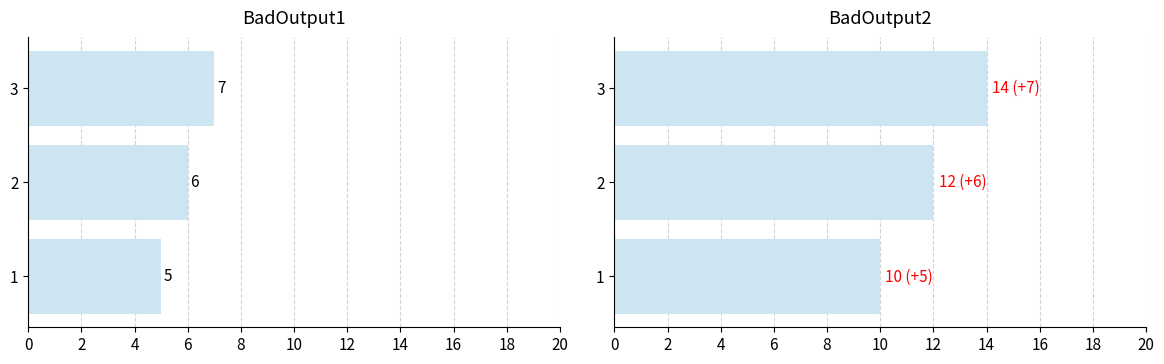

At how many categories does at least one series exceed 11?

2